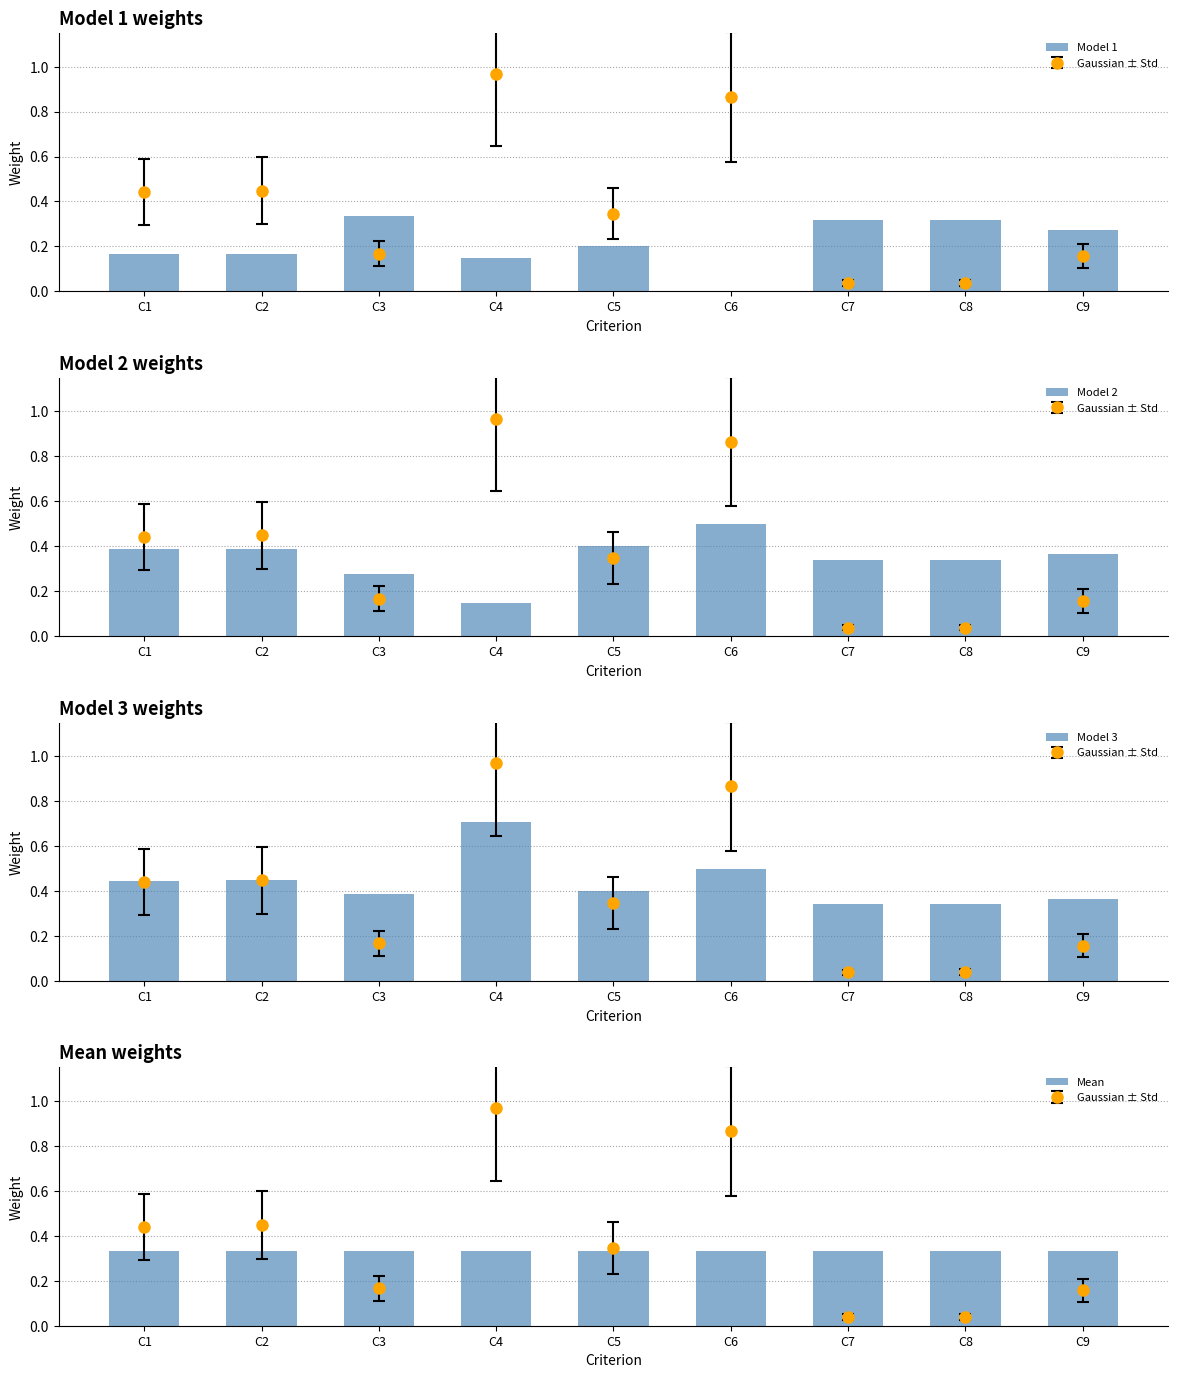

True or false: Model 1 has a value of 0.5 at C7.

False